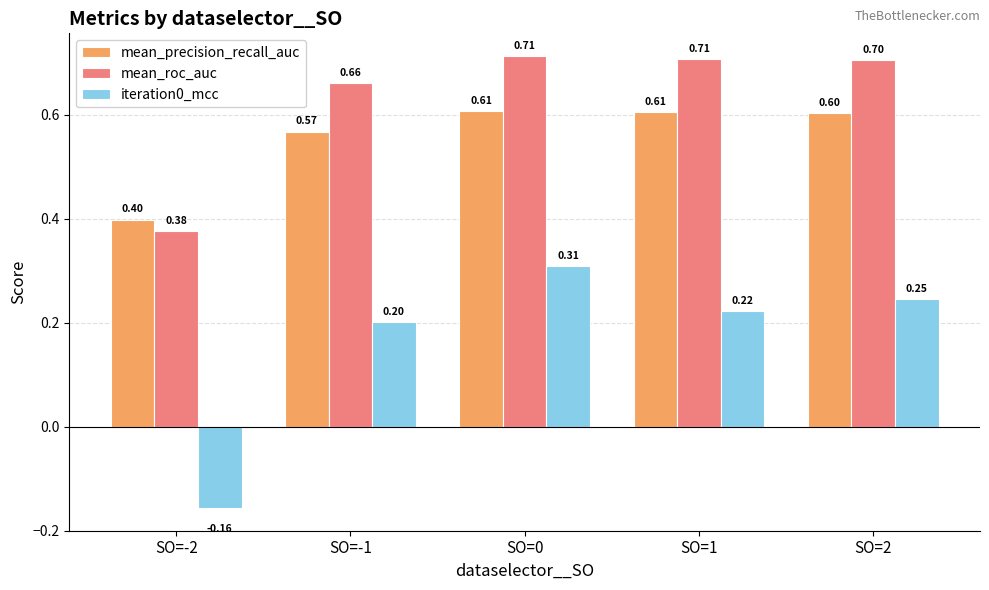

What is the spread (max minus min) of values at SO=-2?

0.6